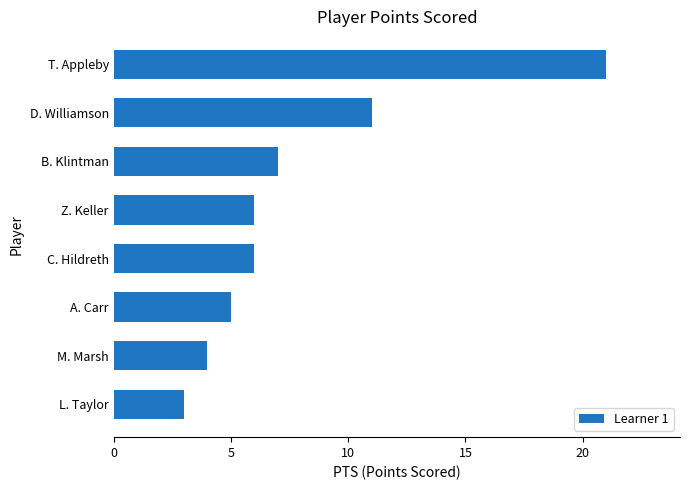

Count the number of data series in this chart.

1